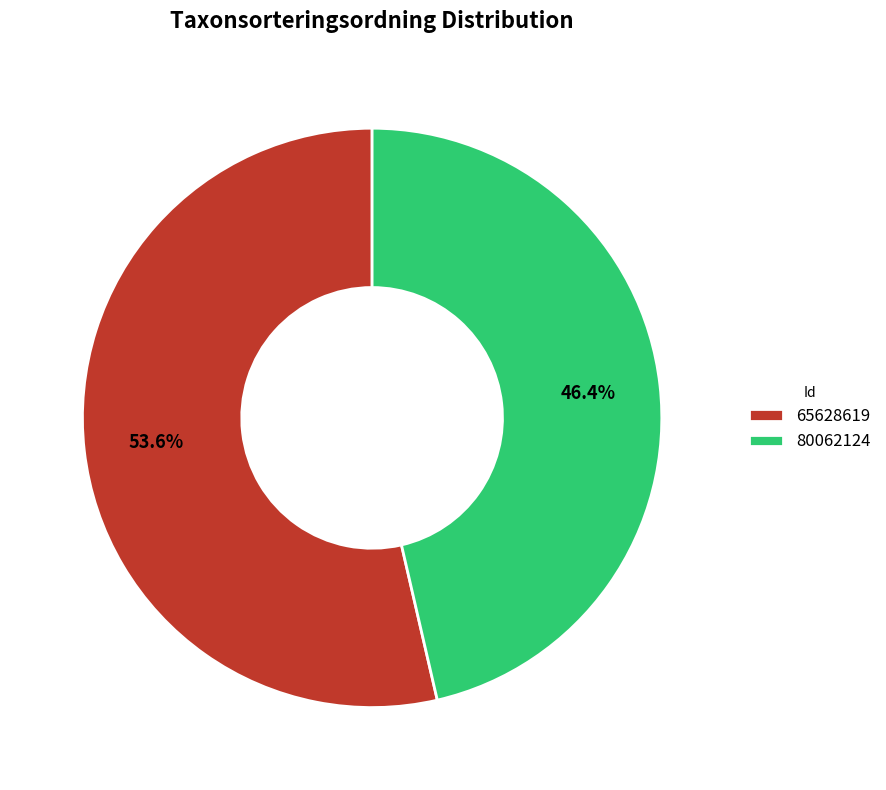

Which slice is the largest?

65628619